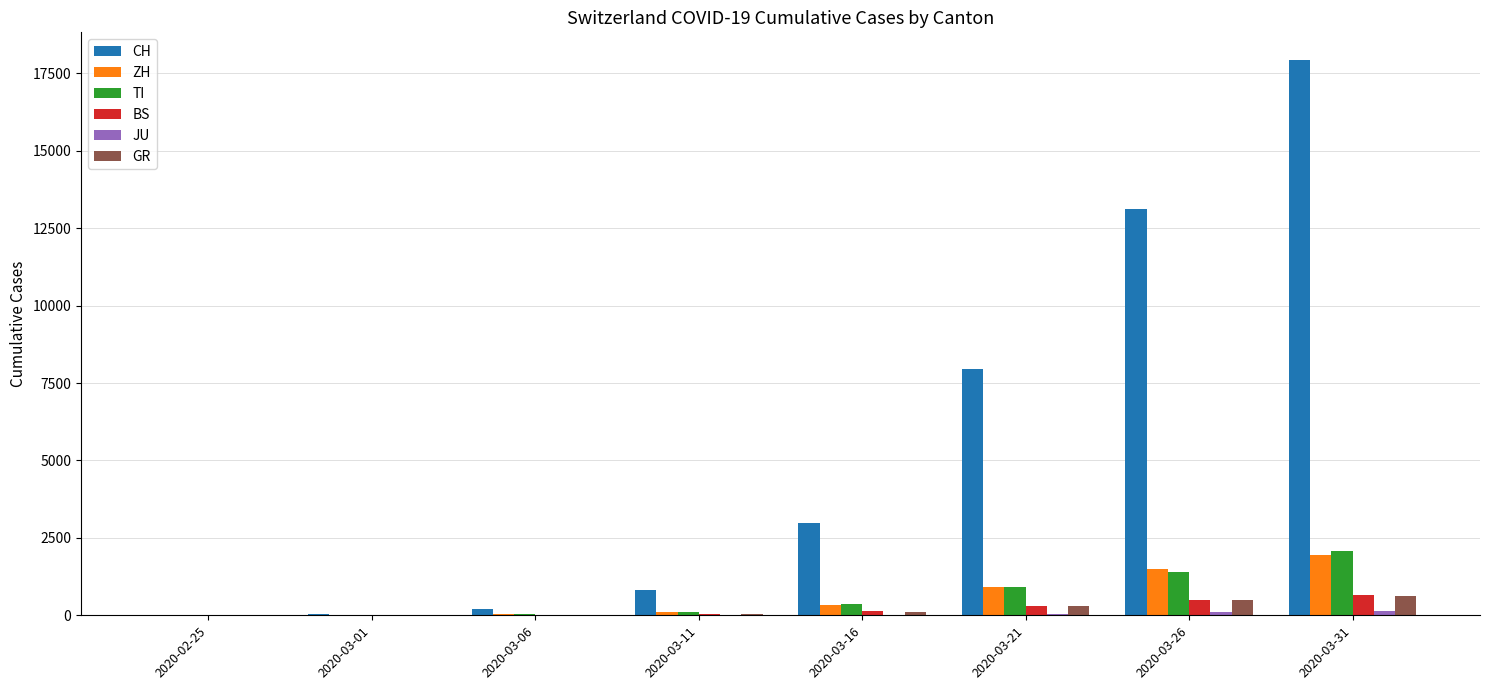

At which label is CH closest to 8965?

2020-03-21